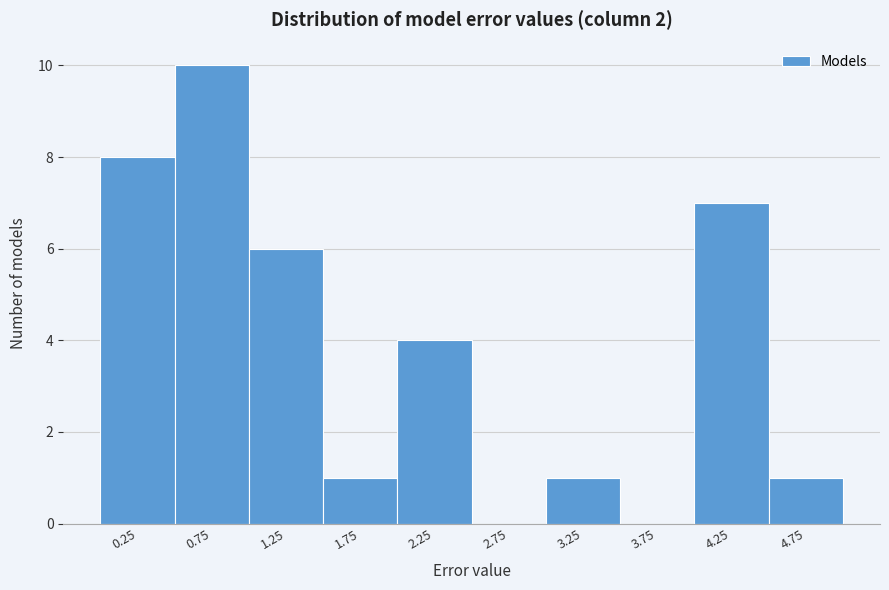

Reading left to right, list every bar in this chart as the range it spans on the x-axis followed by its height. The values are not printed on the chart, so give them approximately, as read against the axis.

0.0 to 0.5: 8
0.5 to 1.0: 10
1.0 to 1.5: 6
1.5 to 2.0: 1
2.0 to 2.5: 4
2.5 to 3.0: 0
3.0 to 3.5: 1
3.5 to 4.0: 0
4.0 to 4.5: 7
4.5 to 5.0: 1